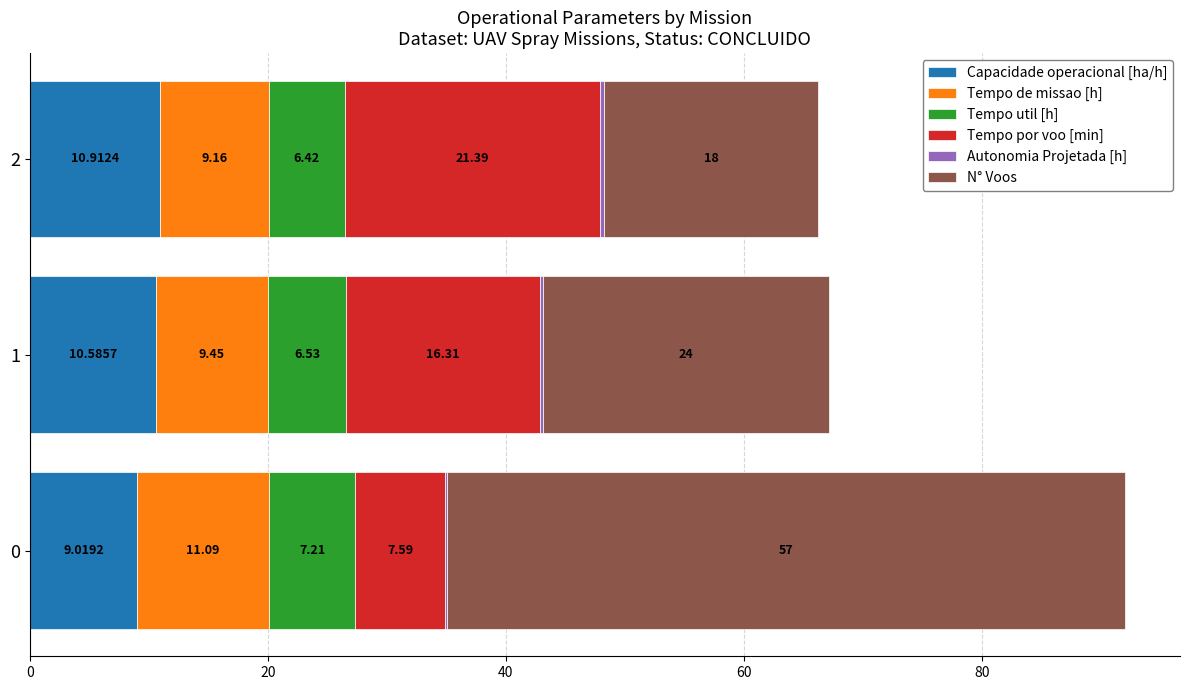

What is the total value across all series at 1?

67.1